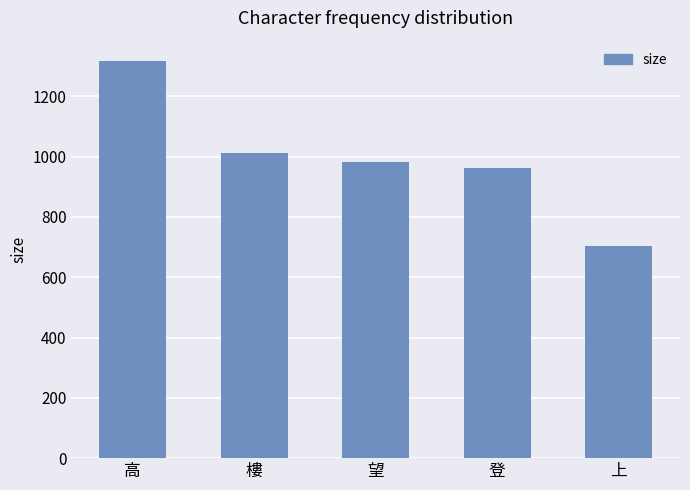

What is the average value?

996